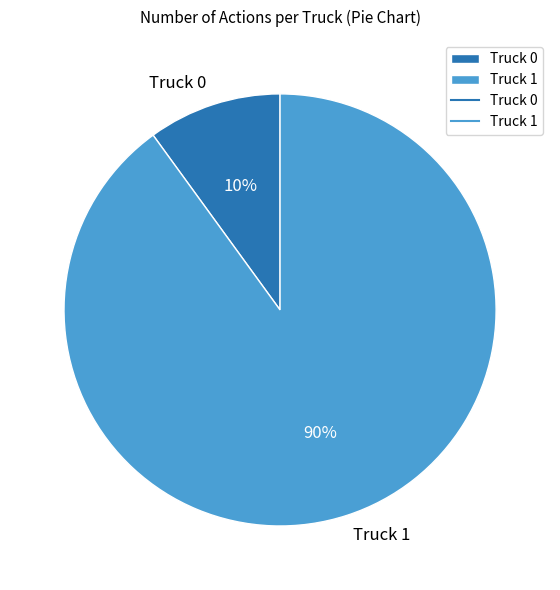

Between Truck 1 and Truck 0, which is larger?

Truck 1